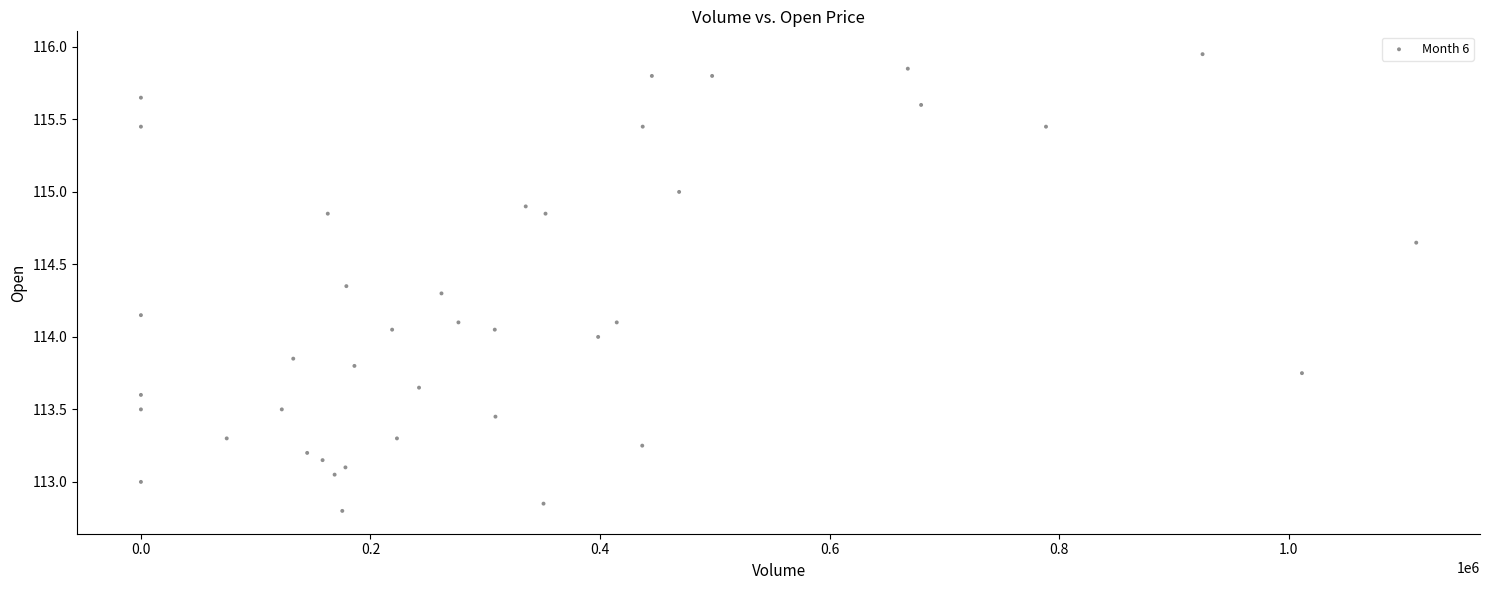

What is the range of Y values (max minus min)?

3.1